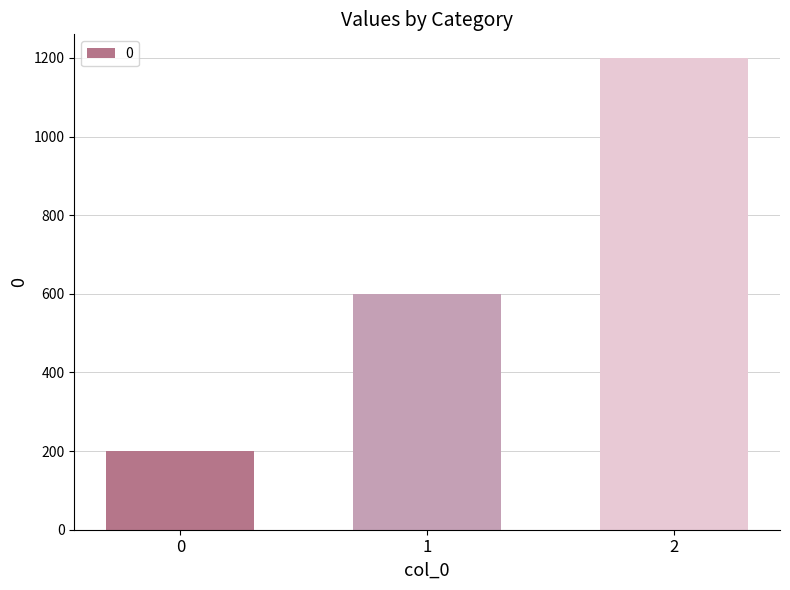

Reading left to right, extract all data points from this chart.

0=200	1=600	2=1200